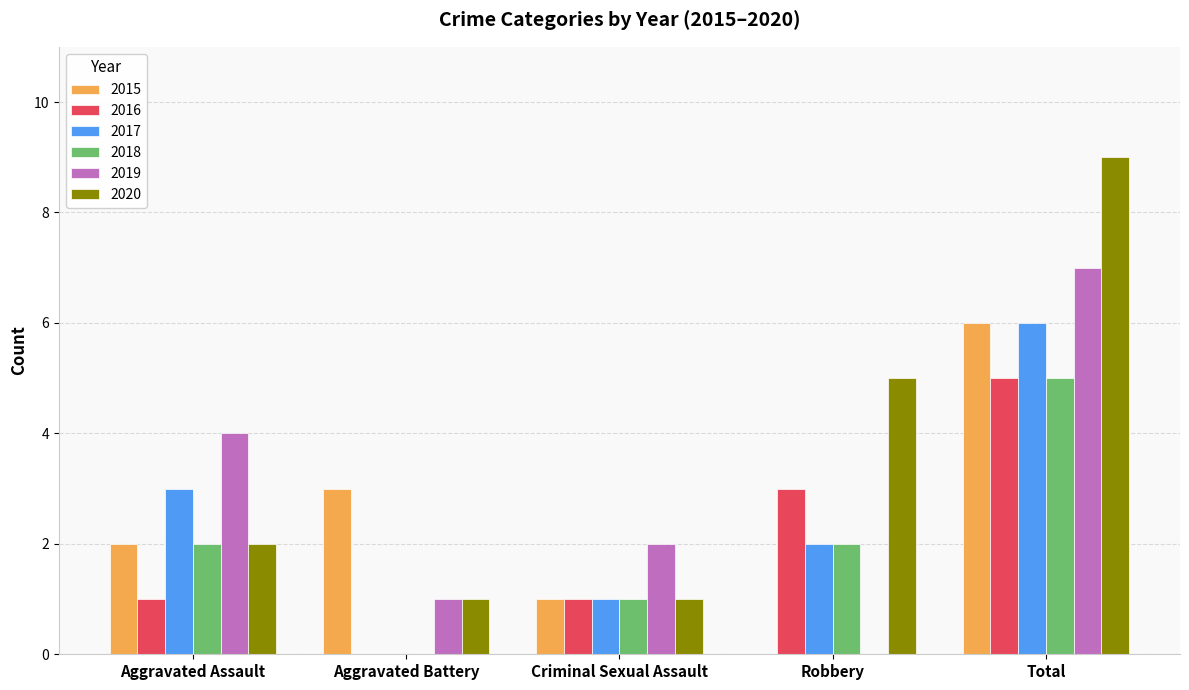

At which category is the sum across all series the highest?

Total